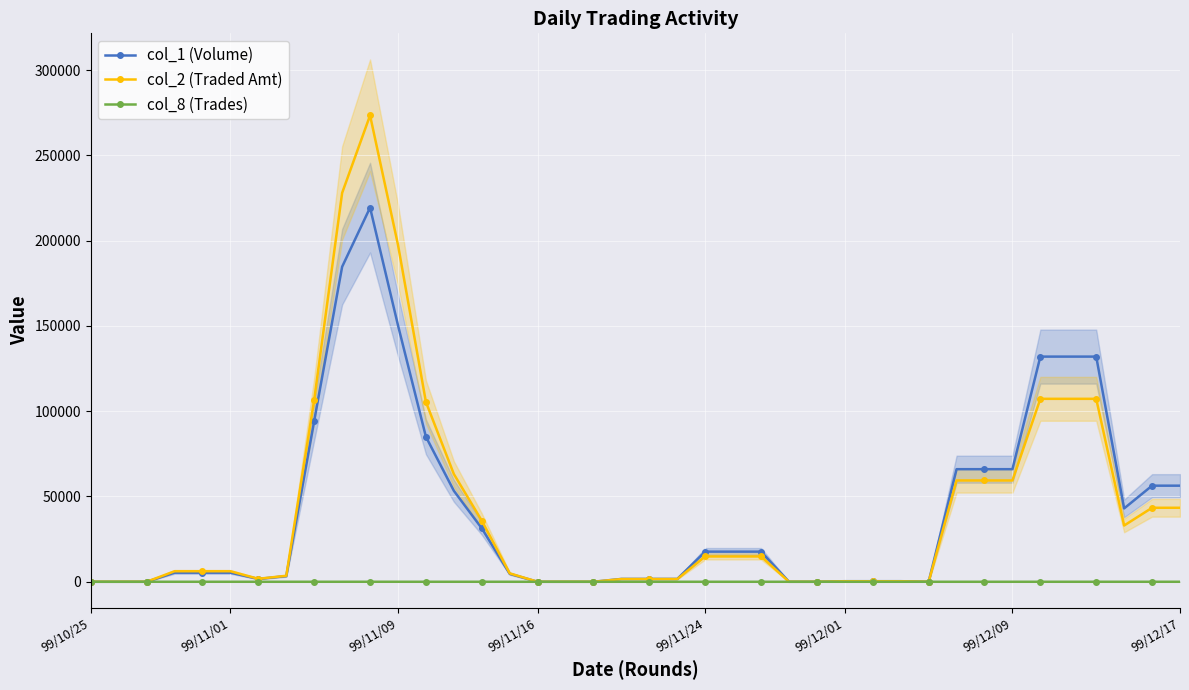

Reading left to right, what are all the values shown in this chart?

col_1 (Volume): 0.0	0.0	0.0	5333.3	5333.3	5333.3	1666.7	3333.3	94333.3	184666.7	219333.3	150333.3	85000.0	53333.3	31333.3	4666.7	0.0	0.0	0.0	1666.7	1666.7	1666.7	17666.7	17666.7	17666.7	0.0	0.0	333.3	333.3	333.3	0.0	66000.0	66000.0	66000.0	132000.0	132000.0	132000.0	43000.0	56333.3	56333.3
col_2 (Traded Amt): 0.0	0.0	0.0	6173.3	6173.3	6173.3	1750.0	3516.7	106733.3	227963.3	273396.7	197506.7	105393.3	63133.3	35806.7	4940.0	0.0	0.0	0.0	1600.0	1600.0	1600.0	14840.0	14840.0	14840.0	0.0	0.0	290.0	290.0	290.0	0.0	59400.0	59400.0	59400.0	107250.0	107250.0	107250.0	32976.7	43376.7	43376.7
col_8 (Trades): 0.0	0.0	0.0	1.3	1.3	1.3	0.3	0.7	3.7	5.7	6.0	4.3	3.0	3.0	1.7	0.7	0.0	0.0	0.0	0.3	0.3	0.3	0.7	0.7	0.7	0.0	0.0	0.3	0.3	0.3	0.0	0.7	0.7	0.7	1.3	1.3	1.3	1.3	2.0	2.0